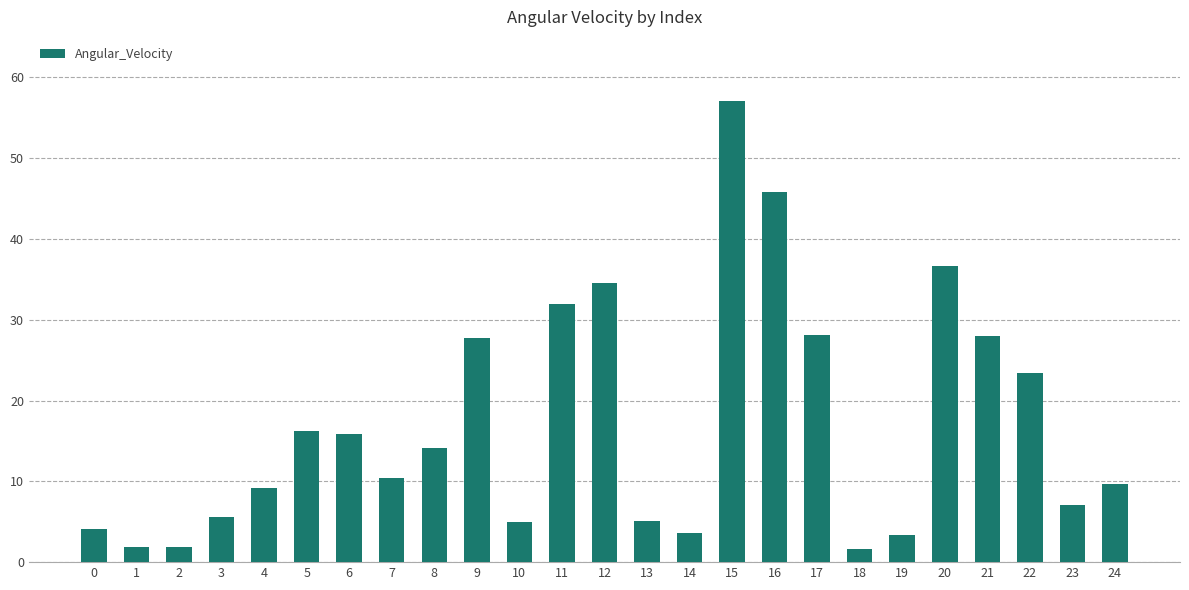

What is the average value?

17.1